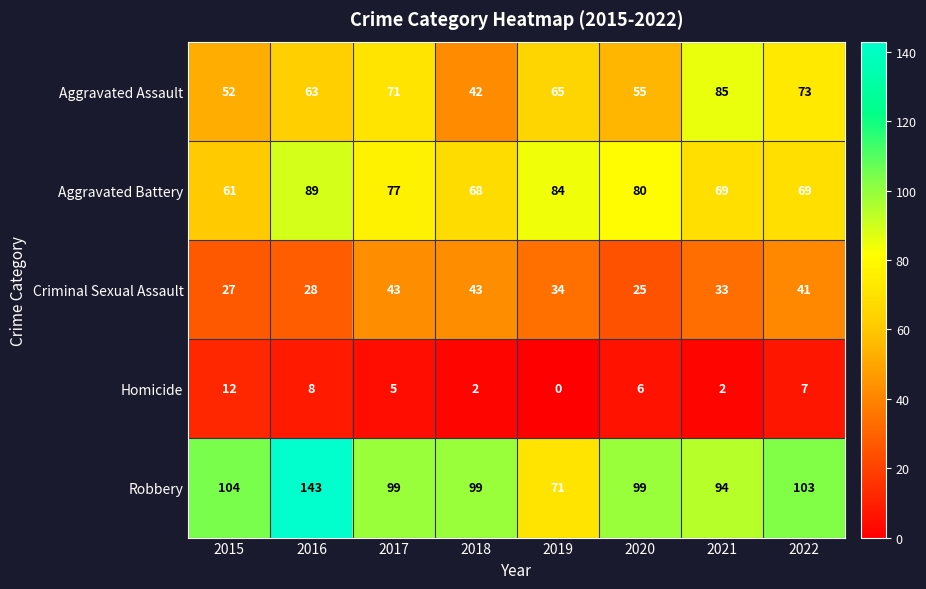

What is the difference between the maximum and second lowest values in the Homicide series?

10